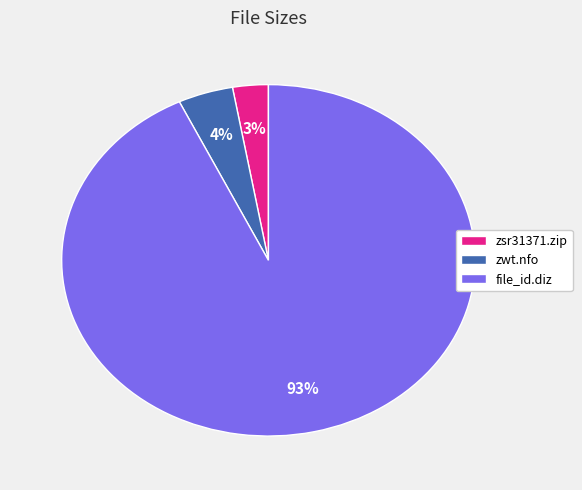

The zwt.nfo slice represents 4% of the pie. True or false?

True